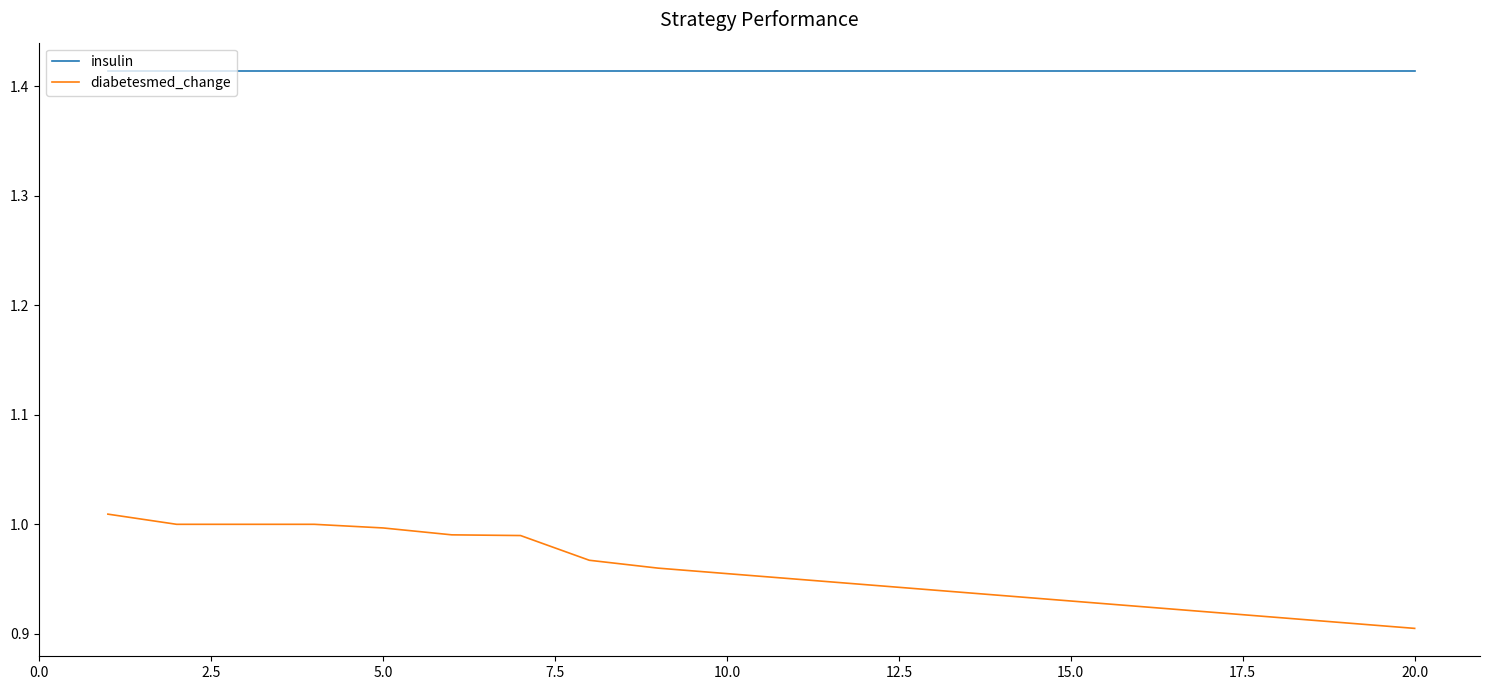

What is the difference between the maximum and second lowest values in the diabetesmed_change series?

0.1